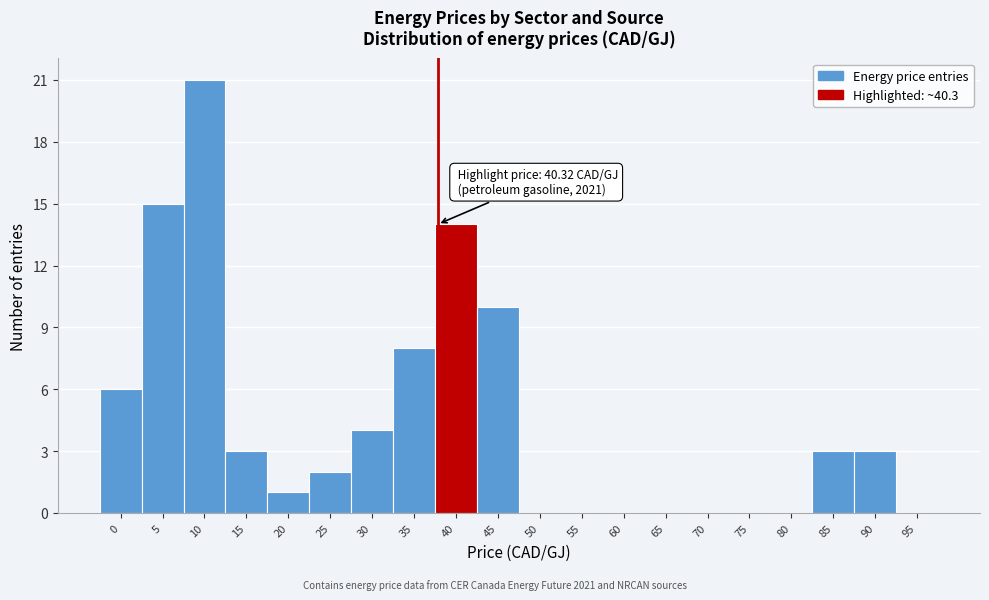

Reading right to left, transcribe all the data shown in this chart.

95=0	90=3	85=3	80=0	75=0	70=0	65=0	60=0	55=0	50=0	45=10	40=14	35=8	30=4	25=2	20=1	15=3	10=21	5=15	0=6